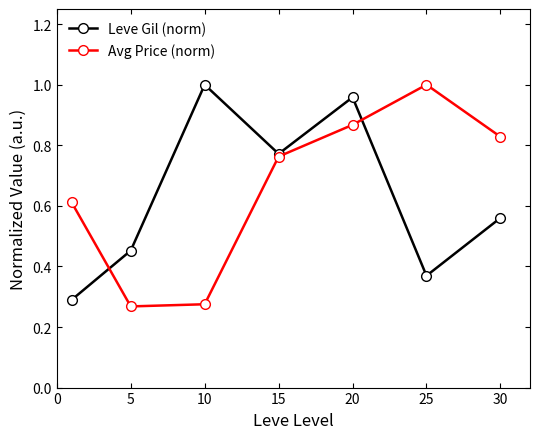

At how many categories does at least one series exceed 0?

7